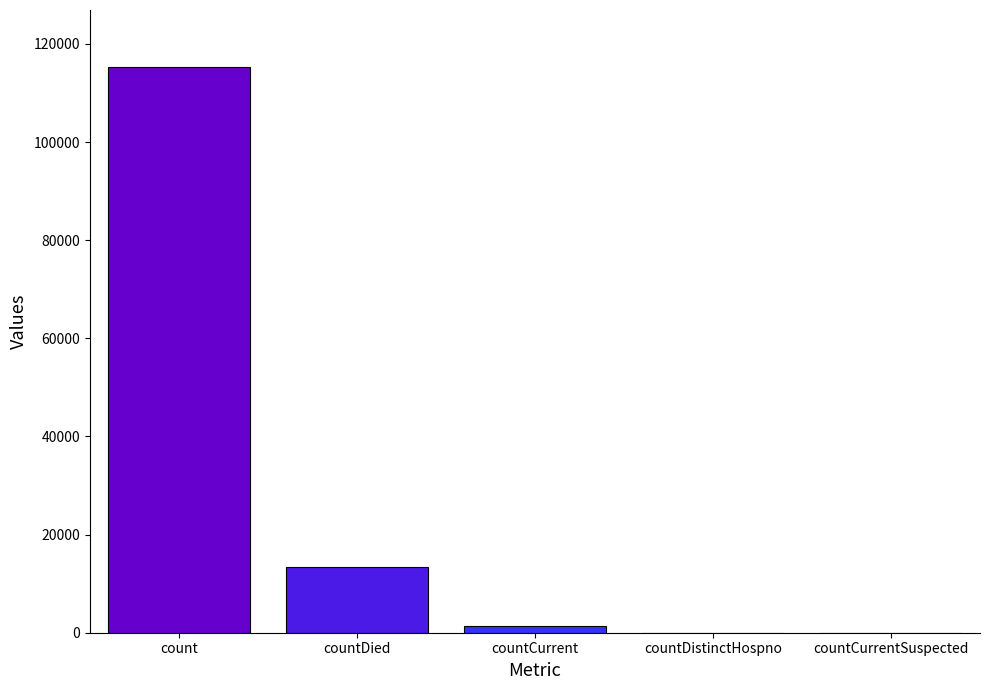

Is it true that the value at countDied is 23956?

False